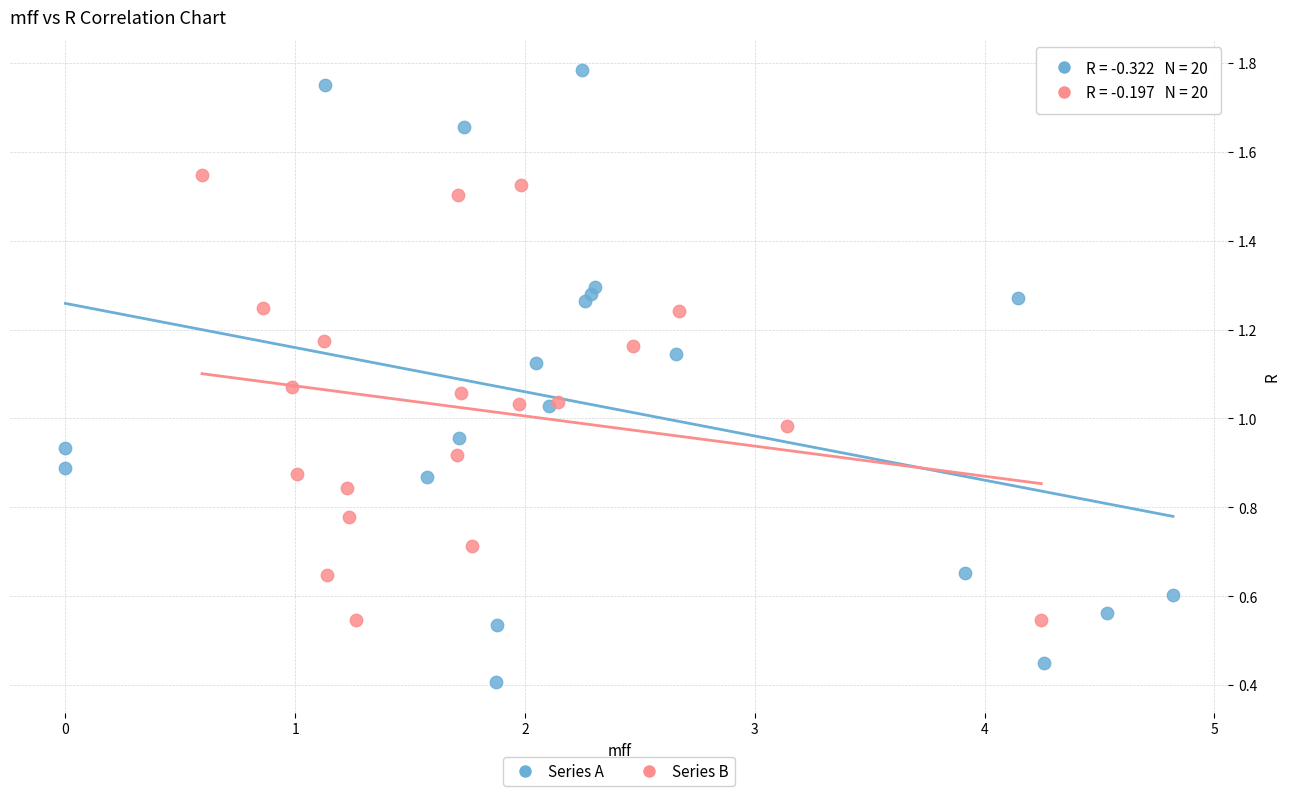

What are all the series names shown in the legend?

Series A, Series B